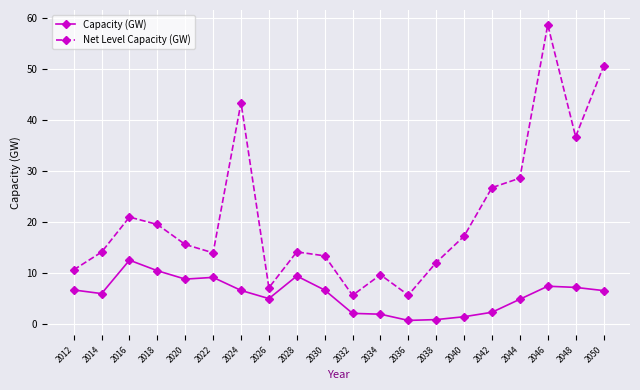

True or false: Net Level Capacity (GW) has more than 1 interior local peaks.

True